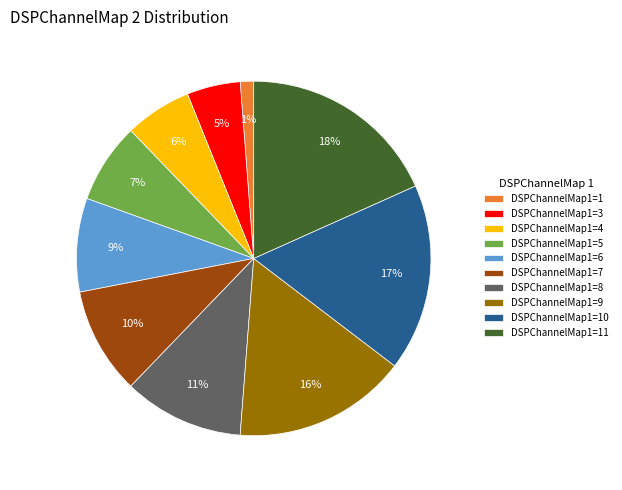

What is the largest slice in the pie chart?

DSPChannelMap1=11